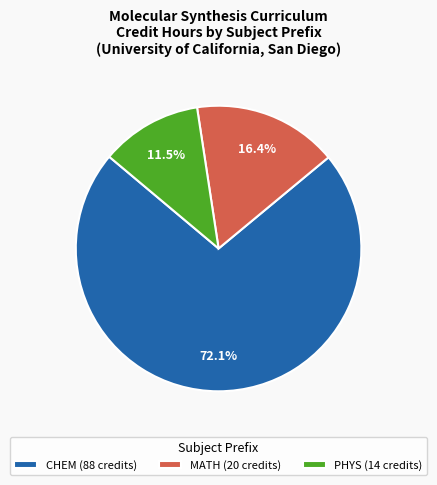

Which has a higher value, PHYS (14 credits) or CHEM (88 credits)?

CHEM (88 credits)